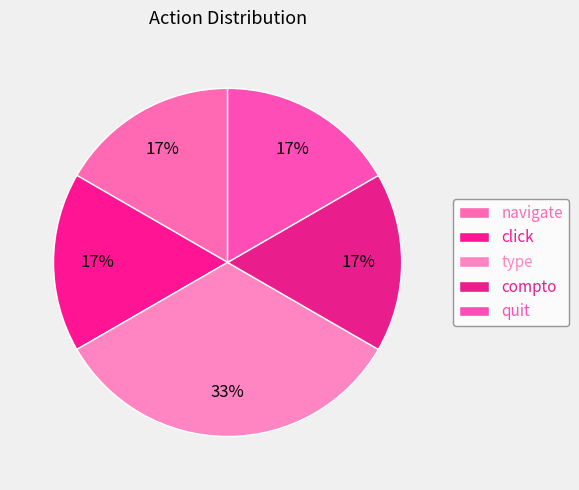

Rank the categories by value from lowest to highest.

navigate, click, compto, quit, type